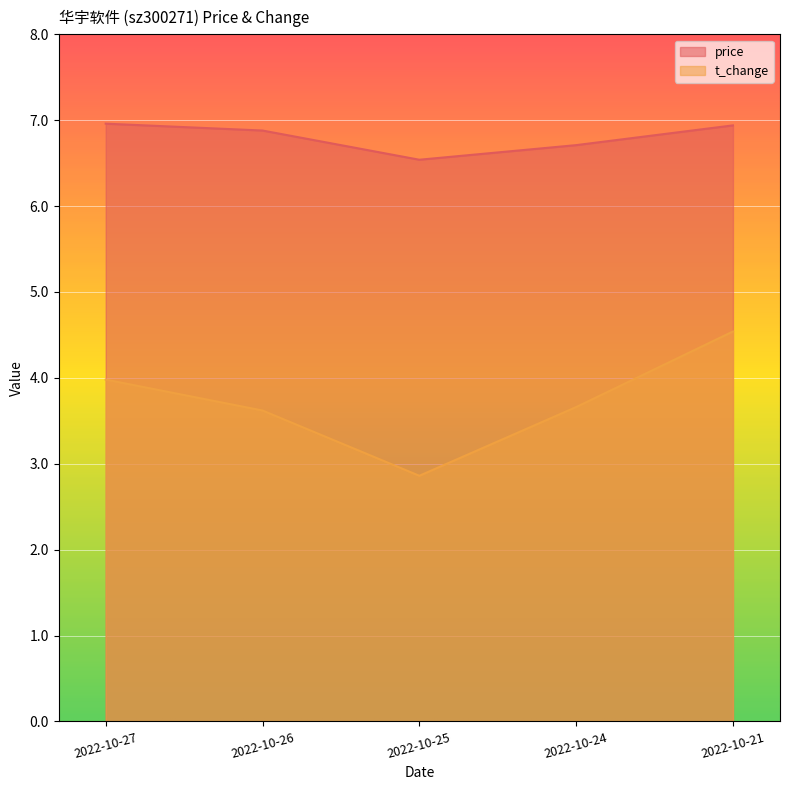

What is the maximum value shown in the chart?

7.0